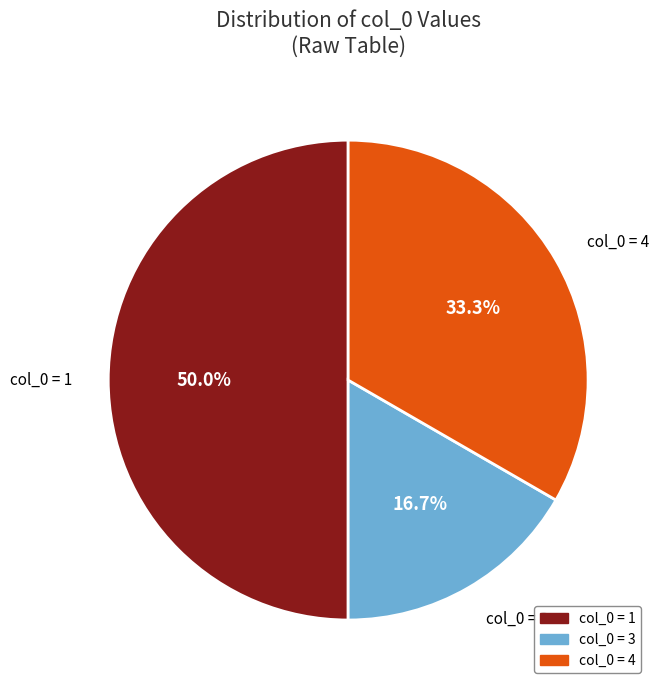

Which slice is the smallest?

col_0 = 3